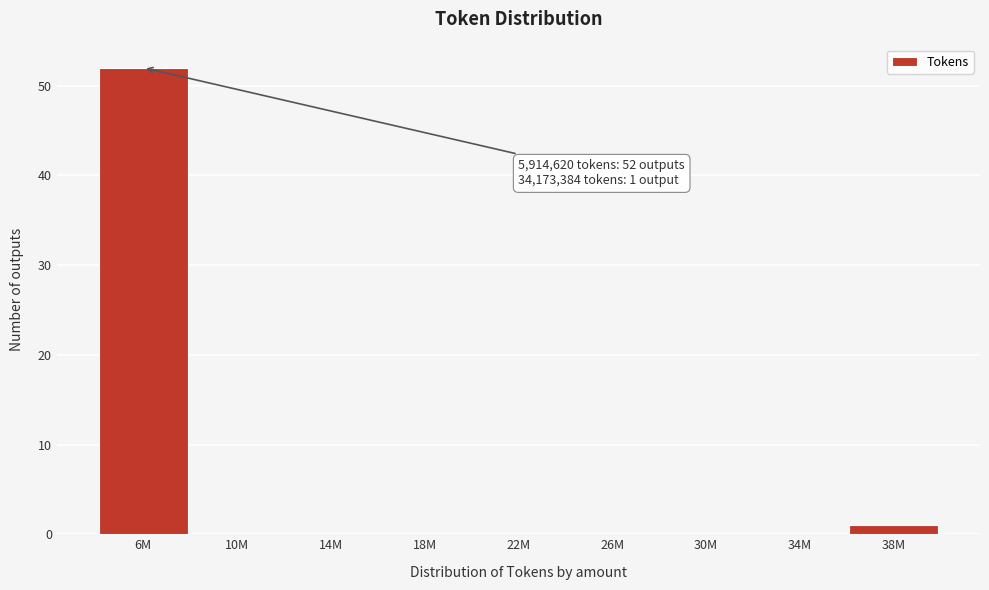

Reading left to right, extract all data points from this chart.

6M=52	10M=0	14M=0	18M=0	22M=0	26M=0	30M=0	34M=0	38M=1